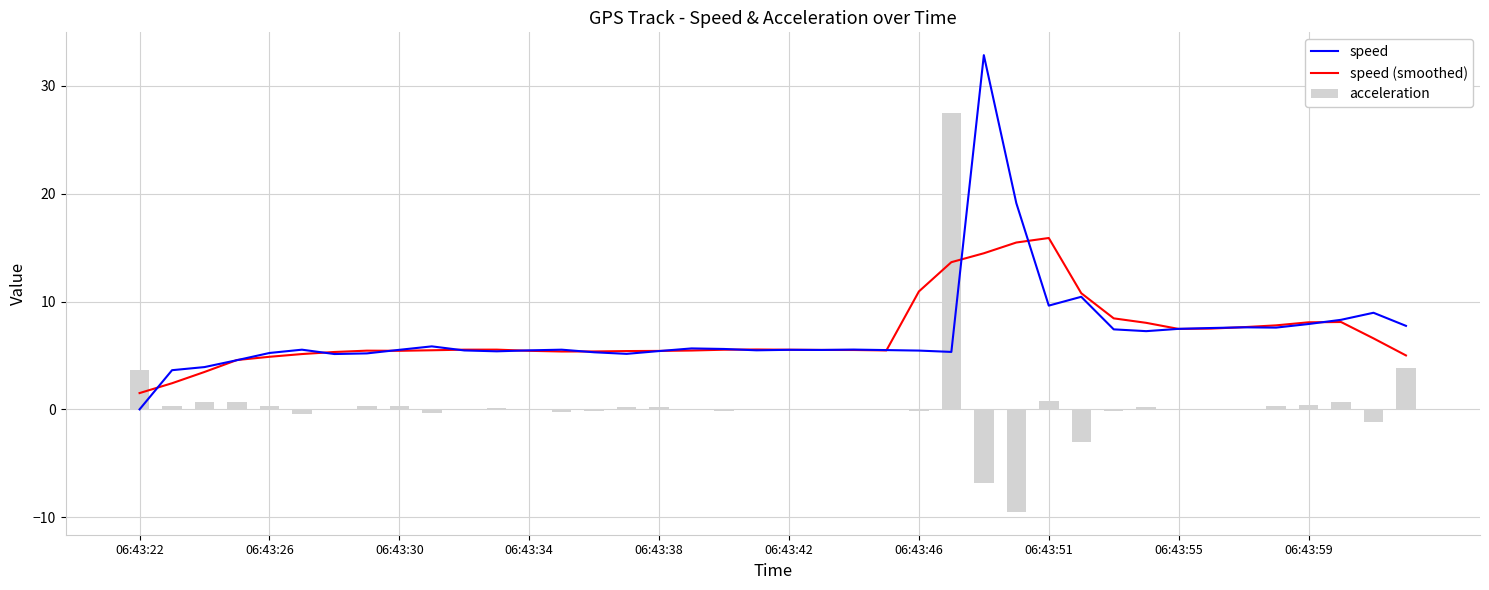

Which series has the widest spread of values?

acceleration